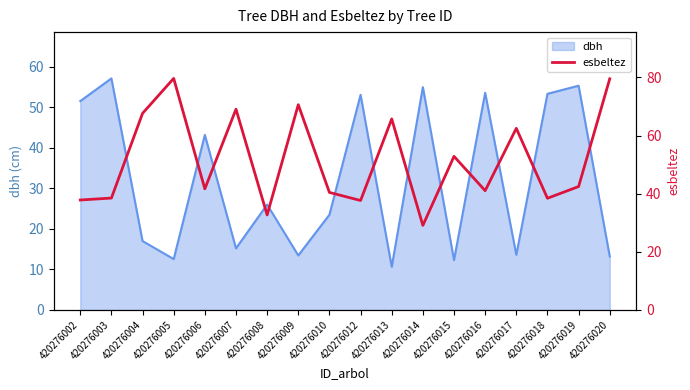

Is it true that the value at 420276006 is 61.9?

False